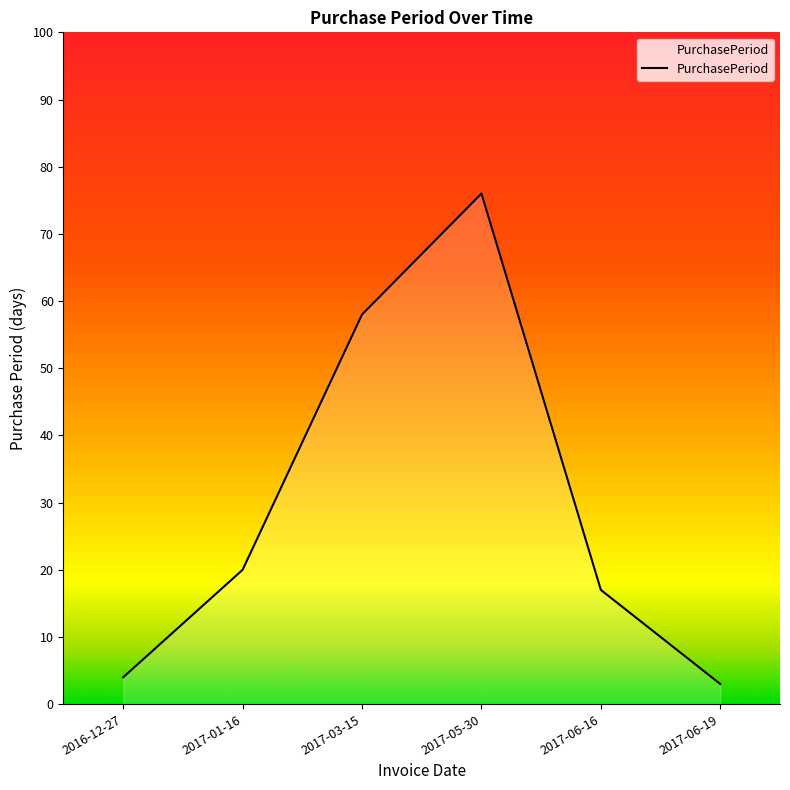

List the labels in order of value, smallest first.

2017-06-19, 2016-12-27, 2017-06-16, 2017-01-16, 2017-03-15, 2017-05-30